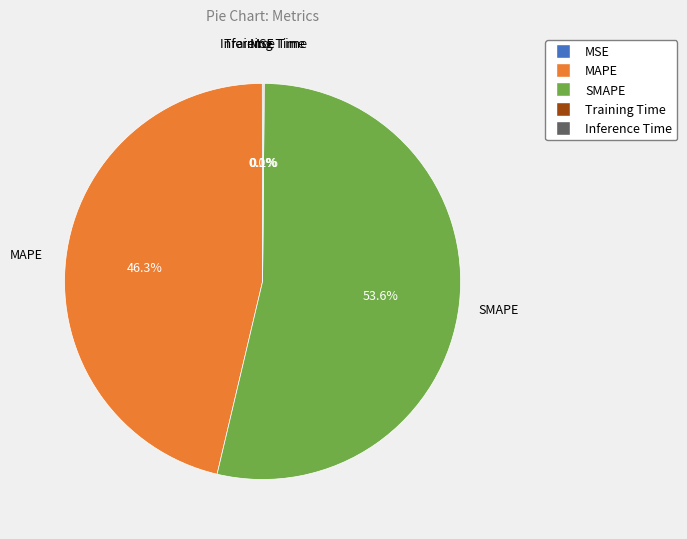

Combined, what portion of the pie is SMAPE and MAPE?

99.8%